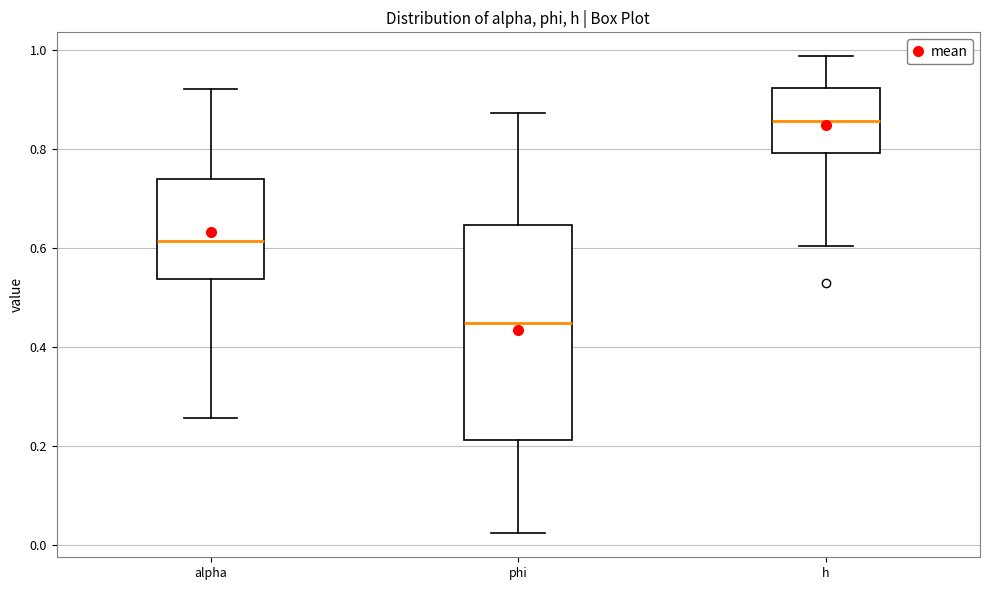

Where does the median line of the box for alpha sit on the y-axis? The values are not printed on the chart, so give them approximately, as read against the axis.

0.62